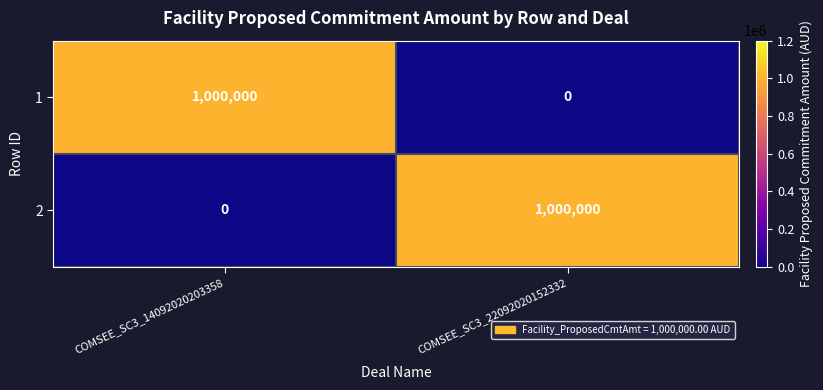

What is the sum of the 2 values at COMSEE_SC3_22092020152332 and COMSEE_SC3_14092020203358?

1000000